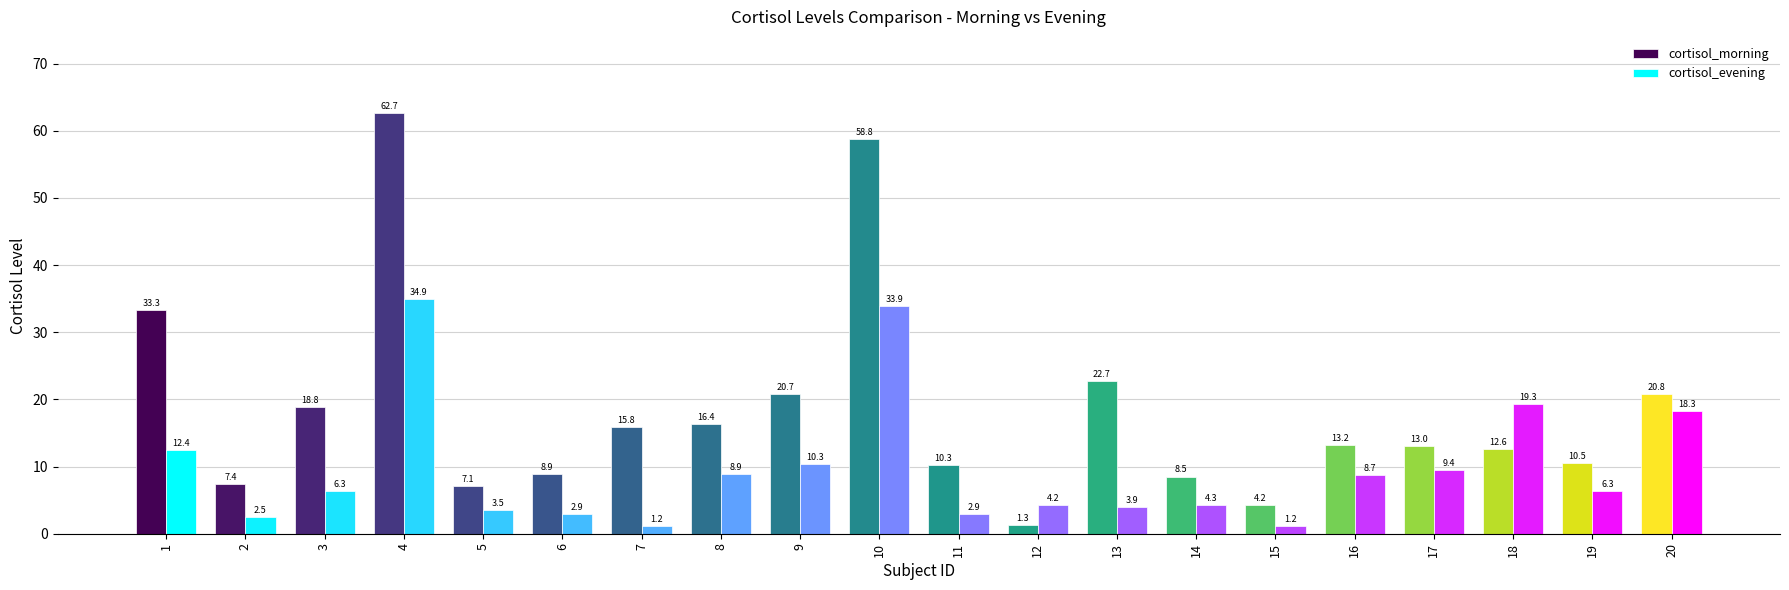

What is the total value across all series at 10?

92.7